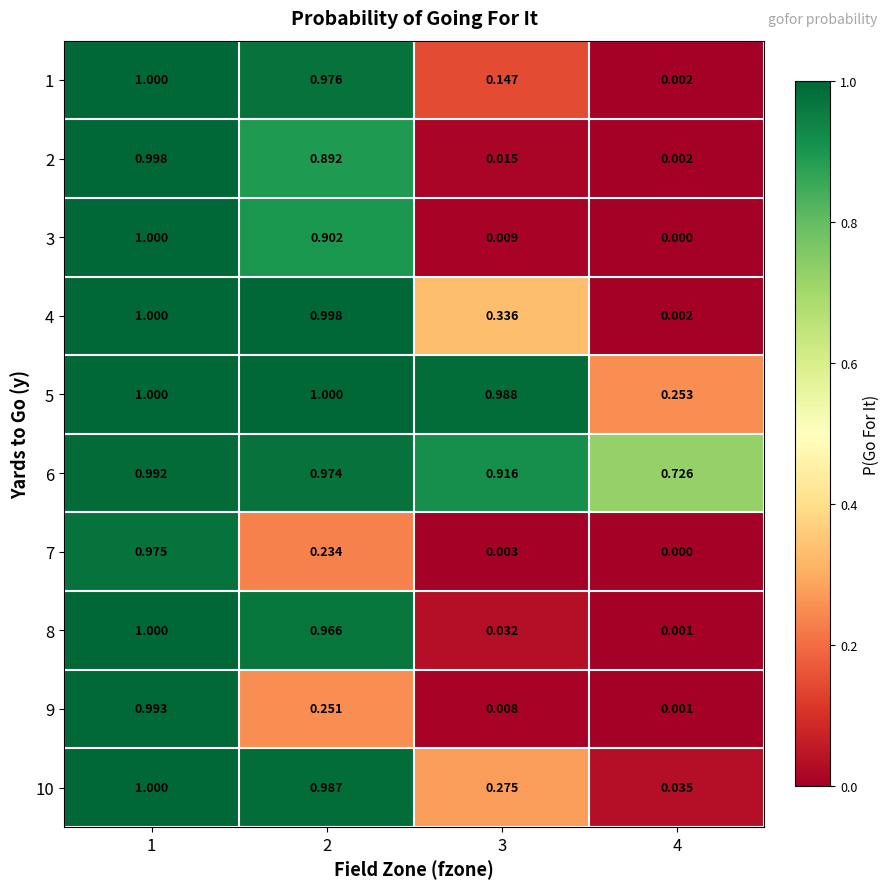

Is the value of 6 at 3 greater than the value of 7 at 2?

Yes